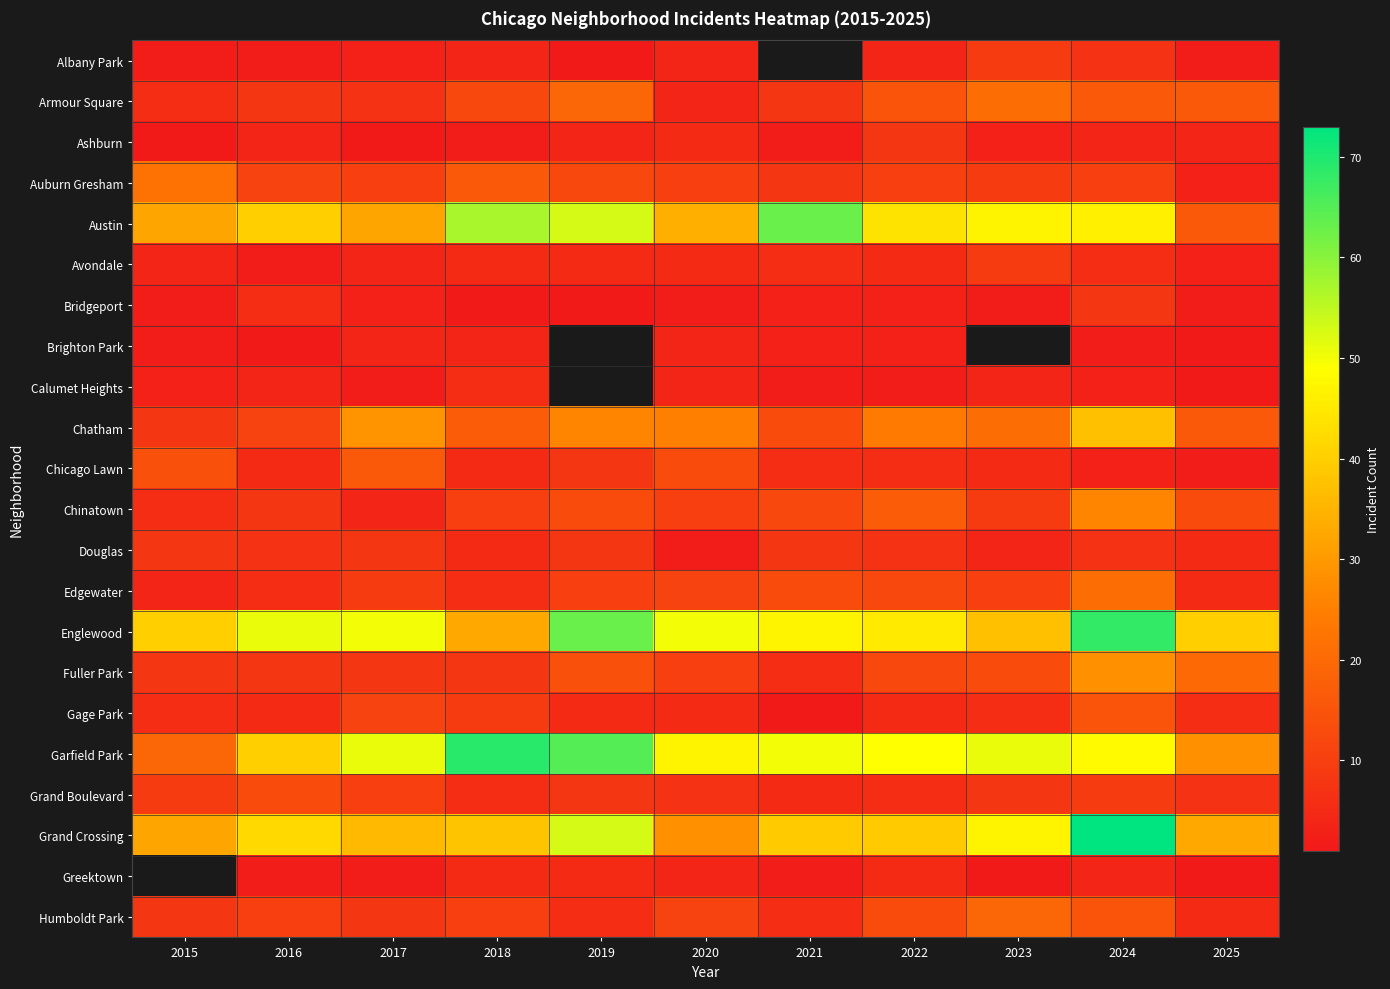

Between 2016 and 2023, which series saw the biggest shift?

Englewood